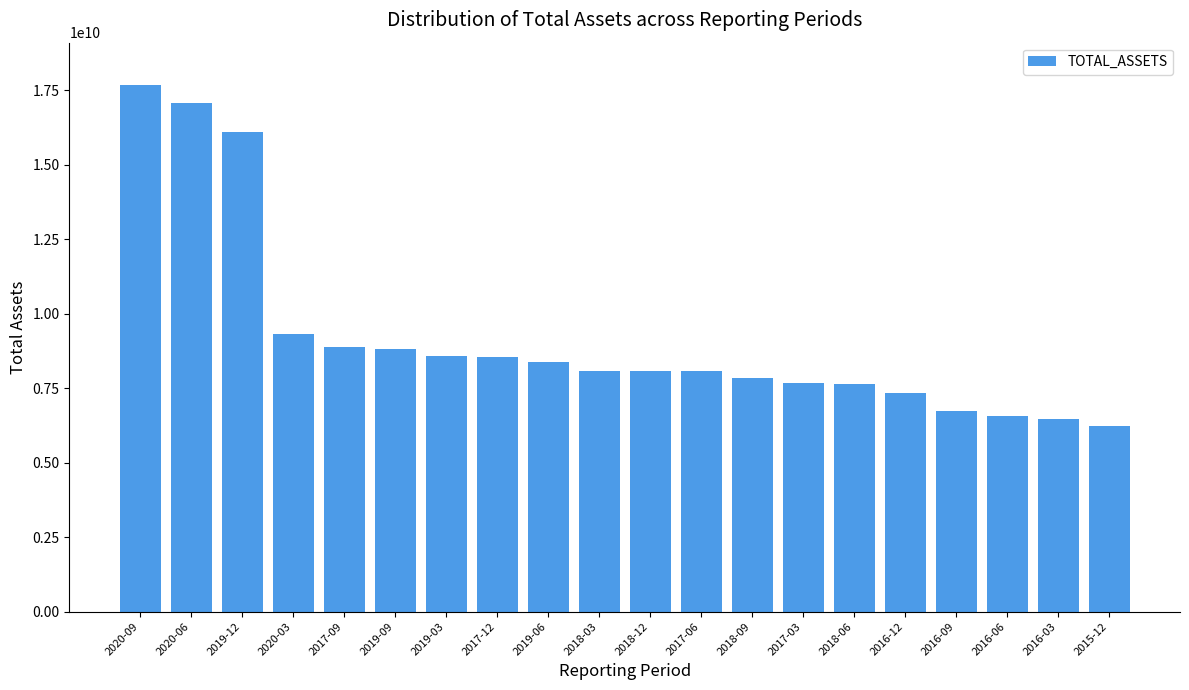

What is the label of the 9th bar from the right?

2017-06